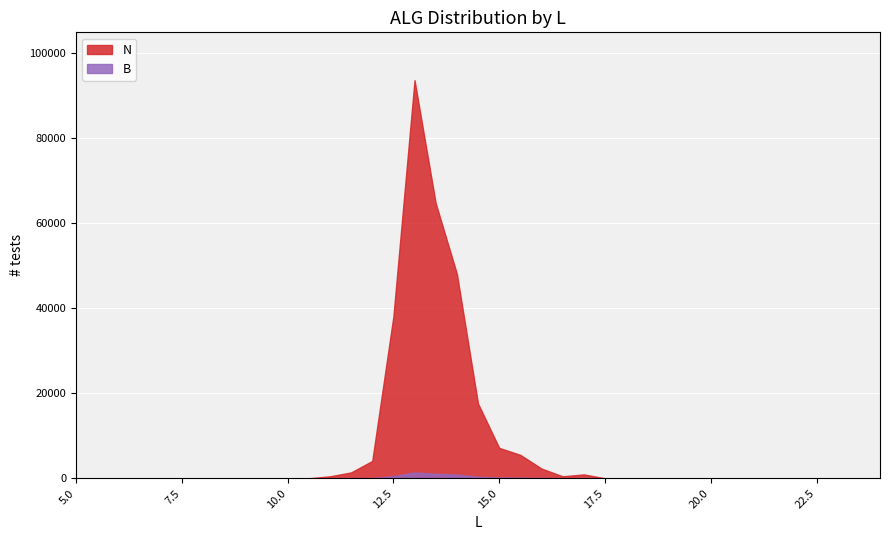

At which category is the sum across all series the highest?

13